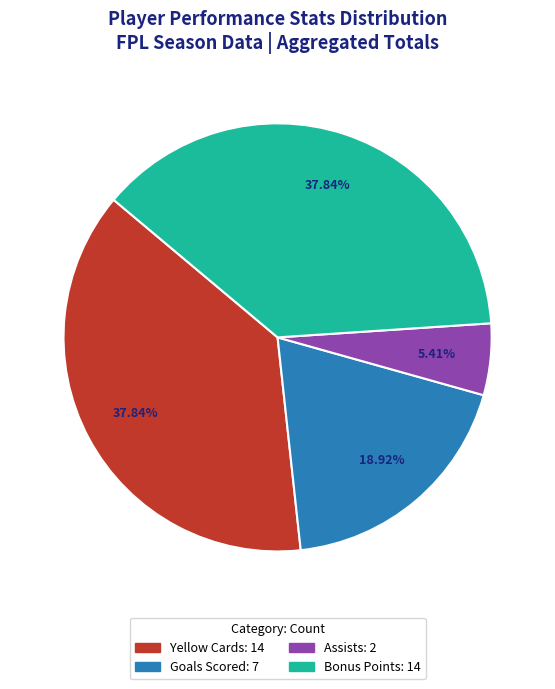

Is there any slice that represents more than half of the pie?

No